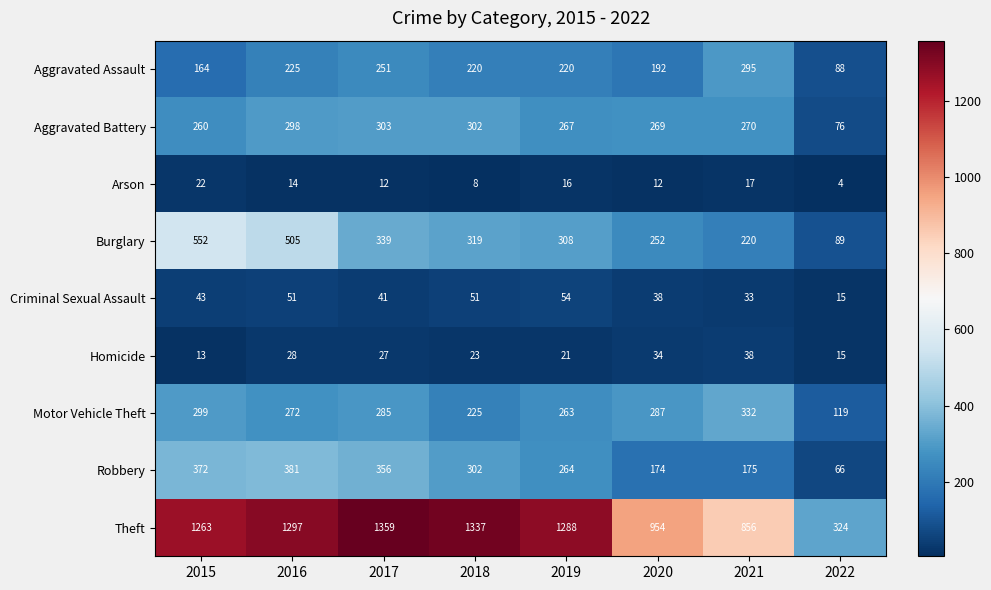

At which label does Homicide first exceed 27?

2016